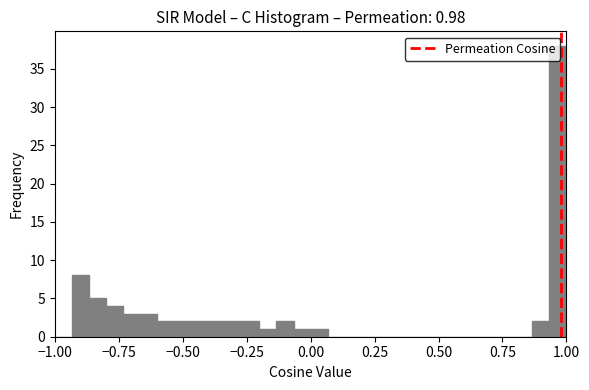

Around what value on the x-axis is the tallest bar? Give the approximate position of its centre, as read against the axis.

0.95